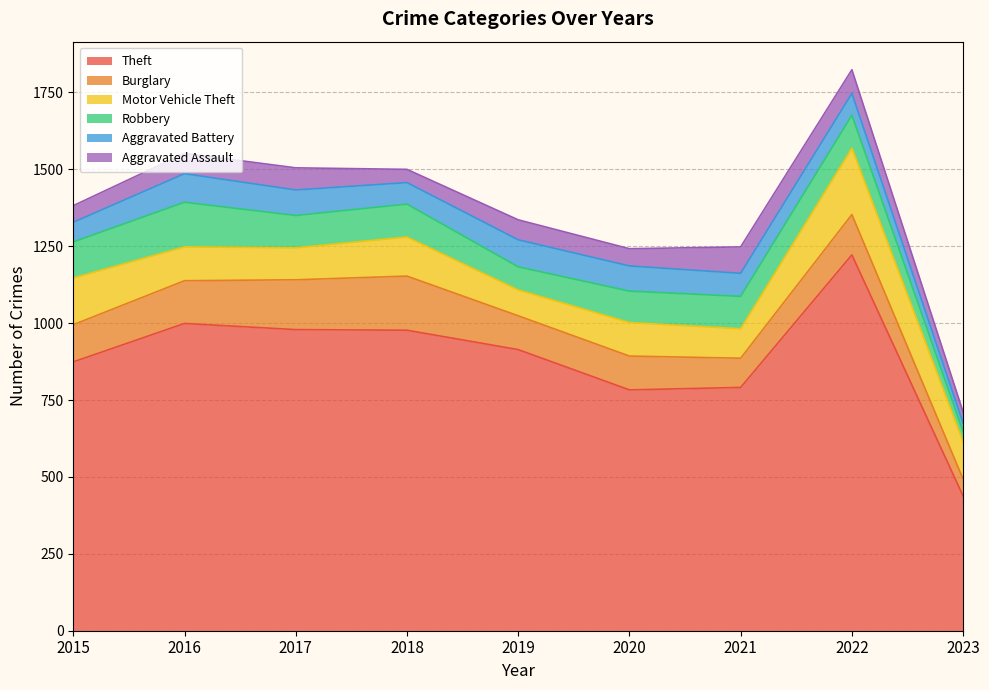

Reading left to right, transcribe all the data shown in this chart.

Theft: 874	999	979	977	914	783	791	1222	438
Burglary: 121	139	162	176	110	110	95	131	55
Motor Vehicle Theft: 152	110	104	127	84	109	96	216	121
Robbery: 117	145	105	107	75	102	105	107	34
Aggravated Battery: 64	93	83	70	88	82	75	71	27
Aggravated Assault: 54	66	72	43	65	56	86	77	36